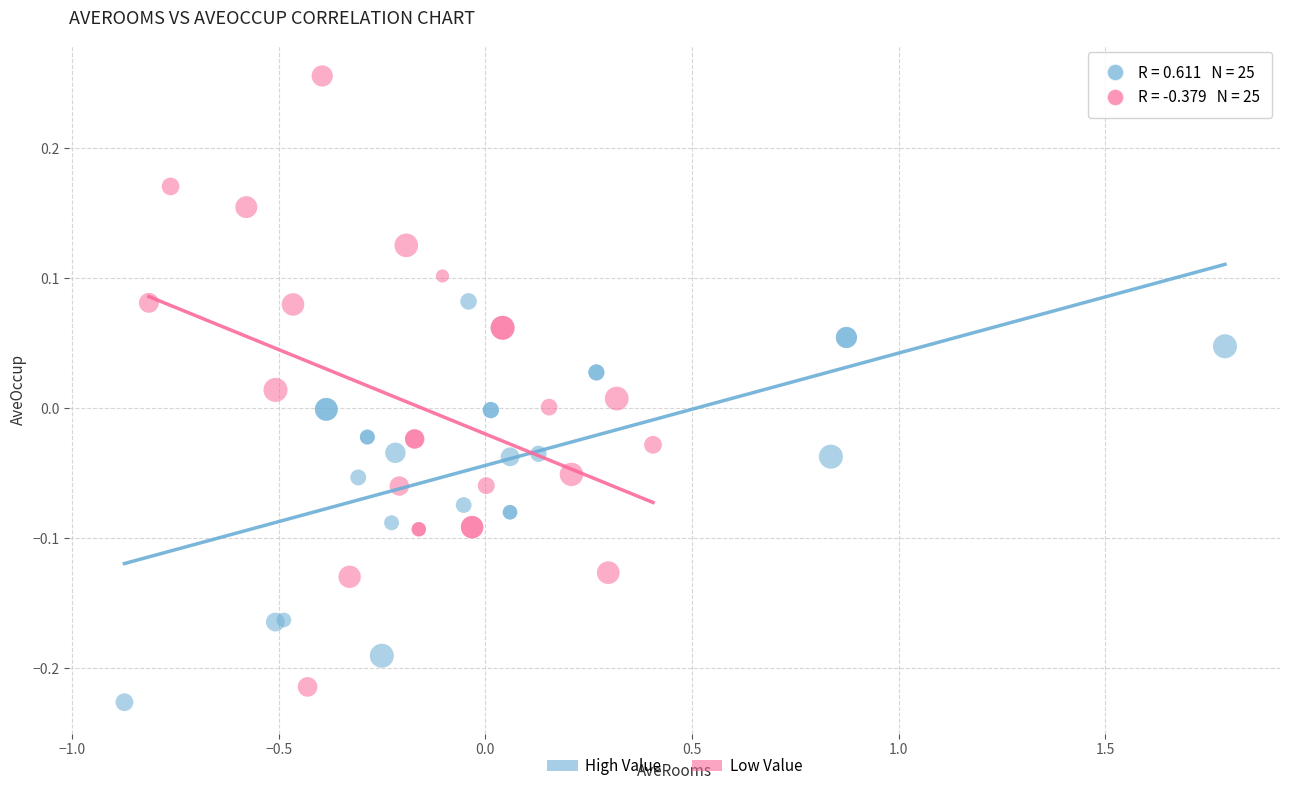

What are all the series names shown in the legend?

High Value, Low Value